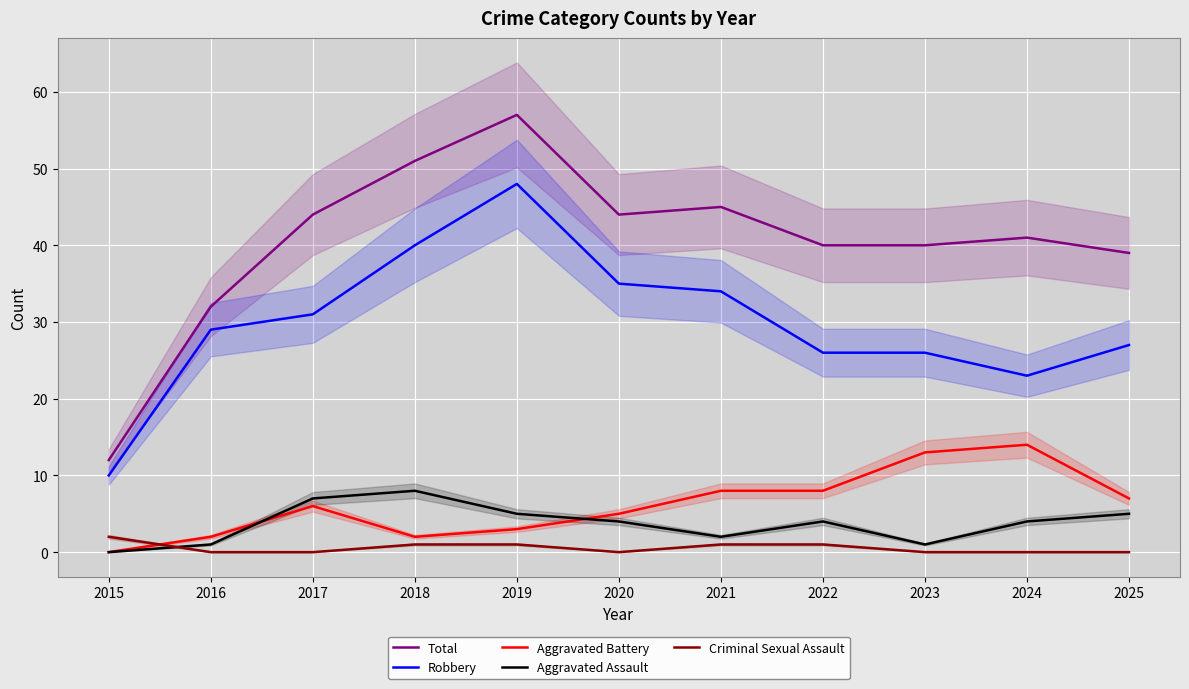

True or false: Total and Criminal Sexual Assault cross at least once.

False